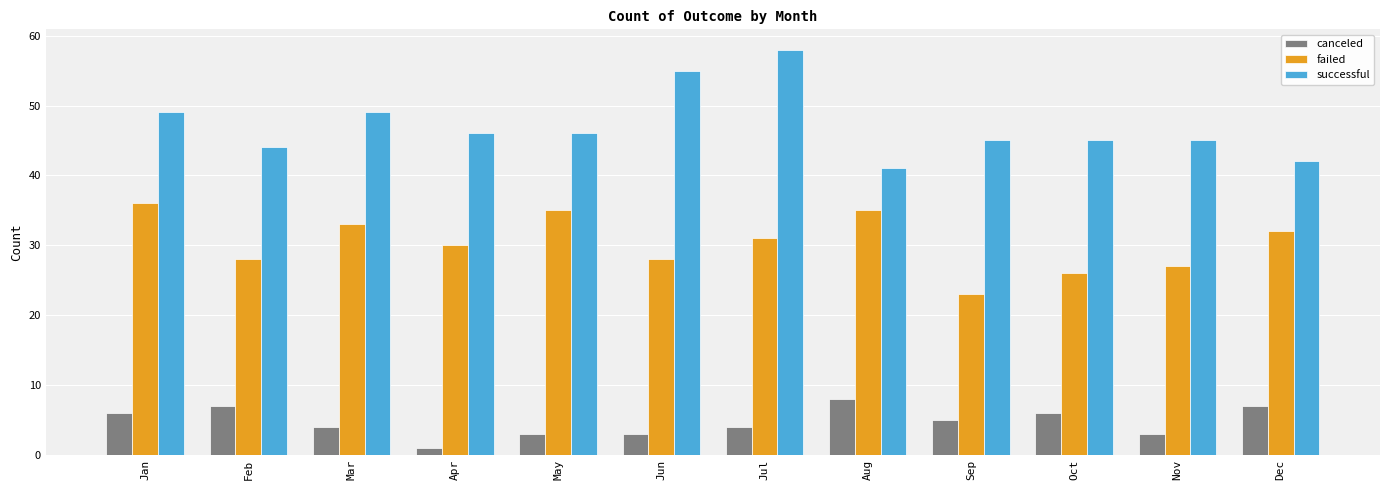

At which label does failed first exceed 31?

Jan